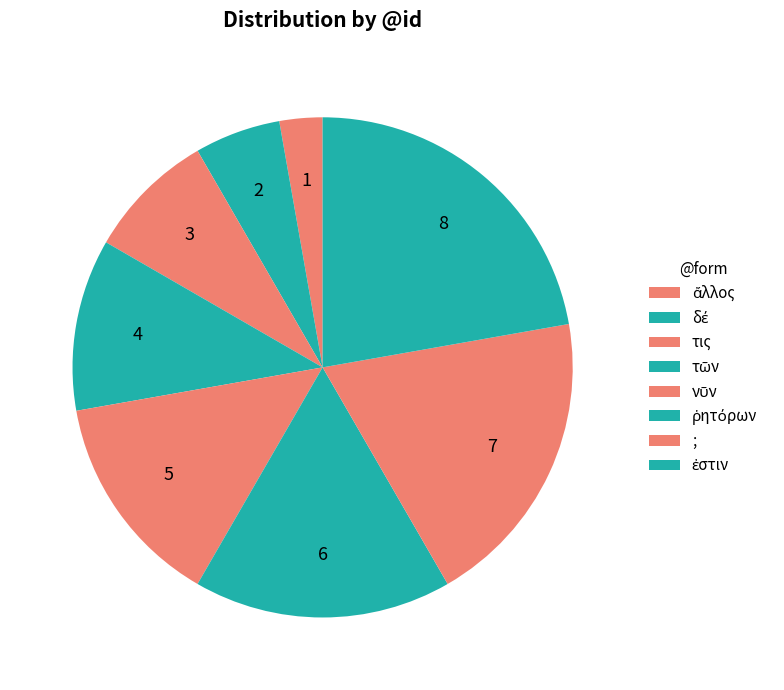

Count the number of slices in the pie.

8